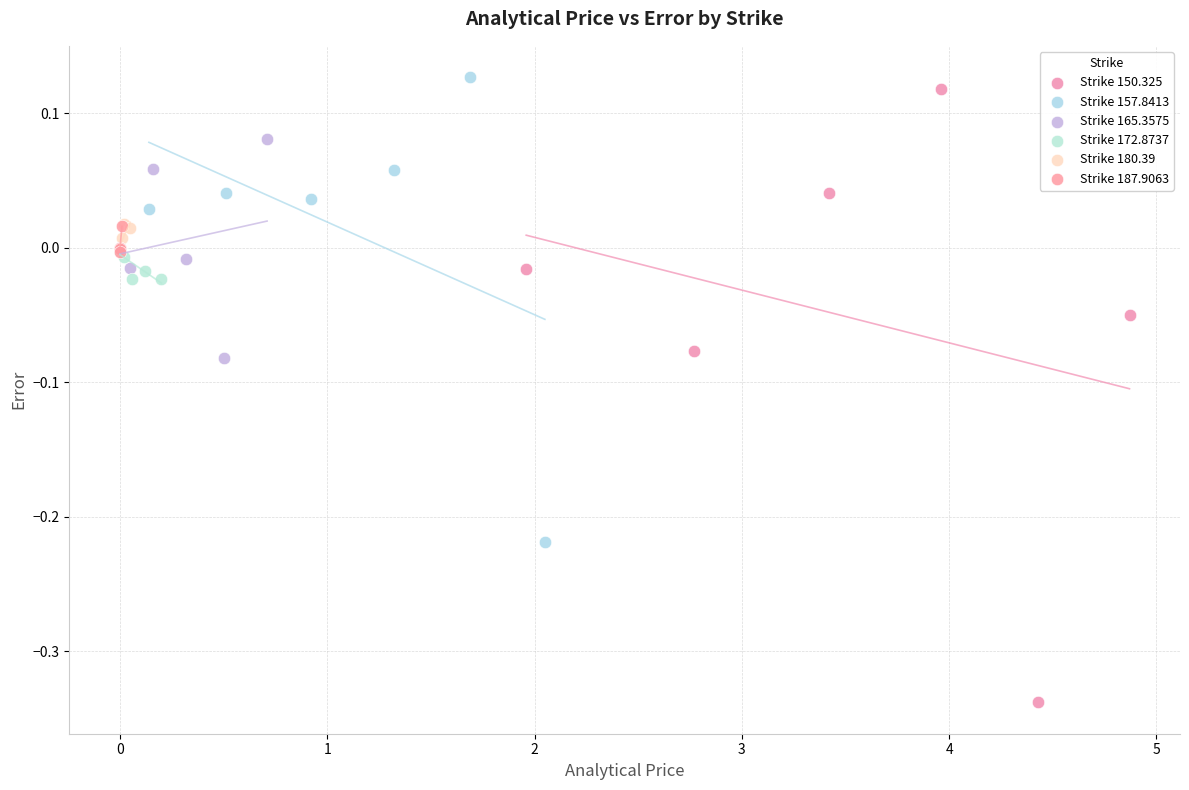

Which series has the widest spread of Y values?

Strike 150.325